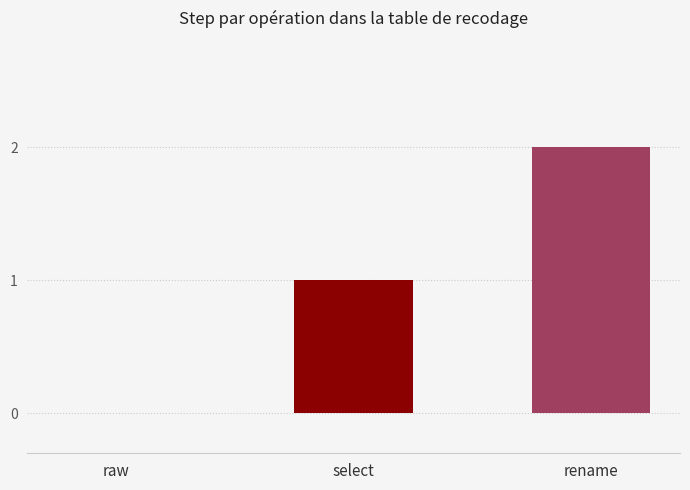

What is the maximum value shown in the chart?

2